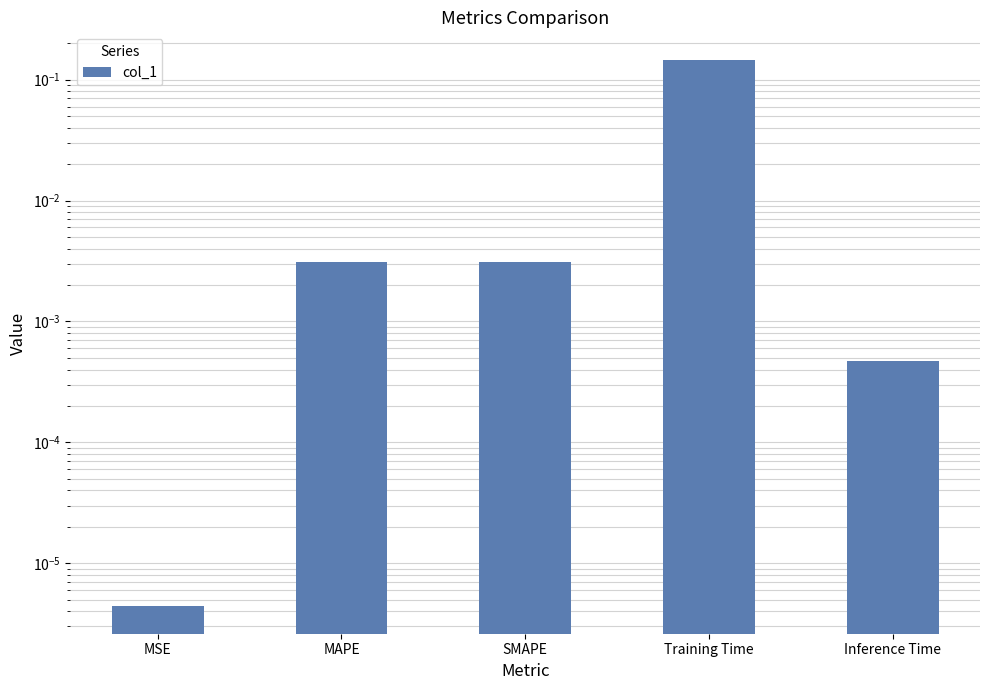

Reading left to right, transcribe all the data shown in this chart.

MSE=0.0	MAPE=0.0	SMAPE=0.0	Training Time=0.1	Inference Time=0.0